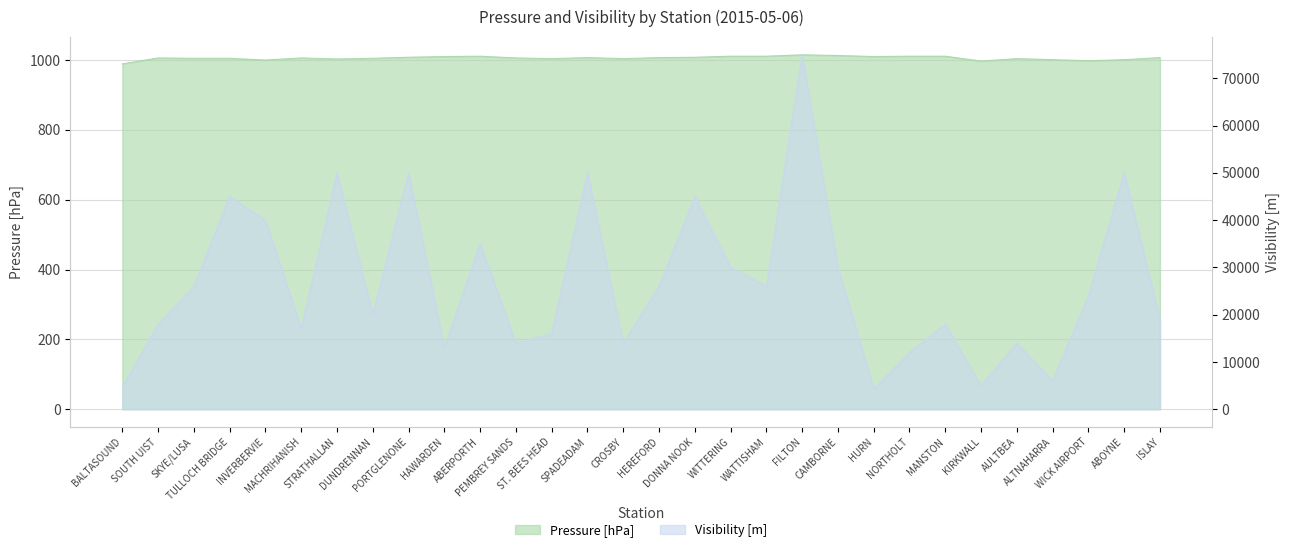

What is the sum of all Pressure values?

30174